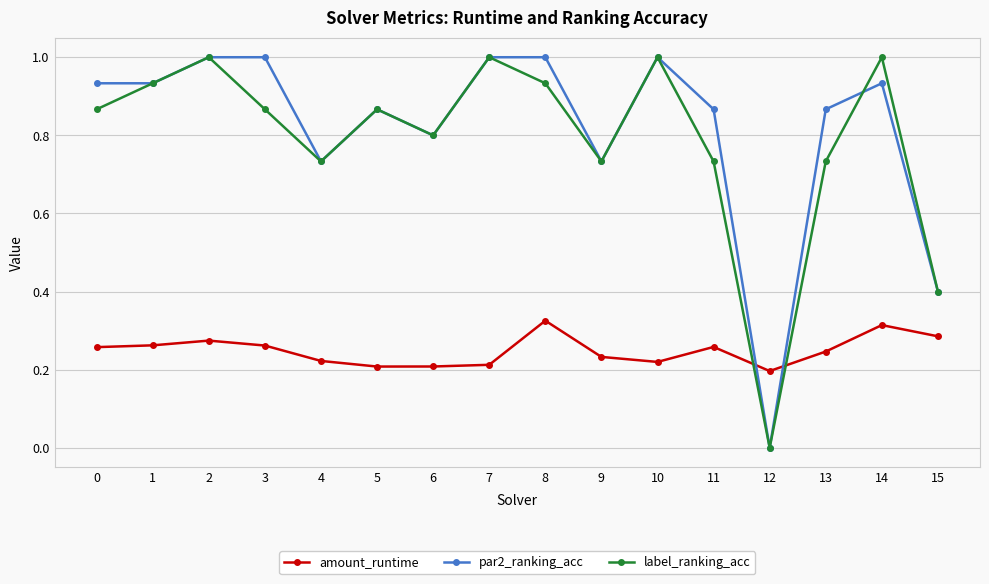

Between 5 and 13, which series saw the biggest shift?

label_ranking_acc